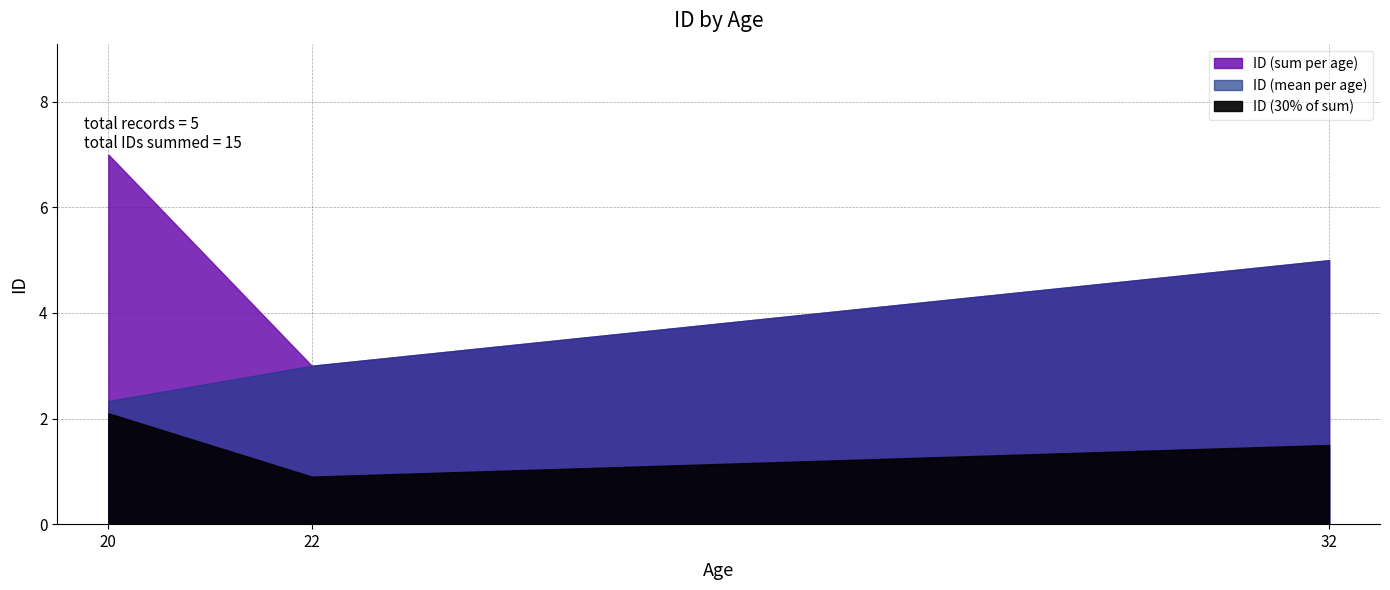

Which has a higher value, 20 or 20?

20